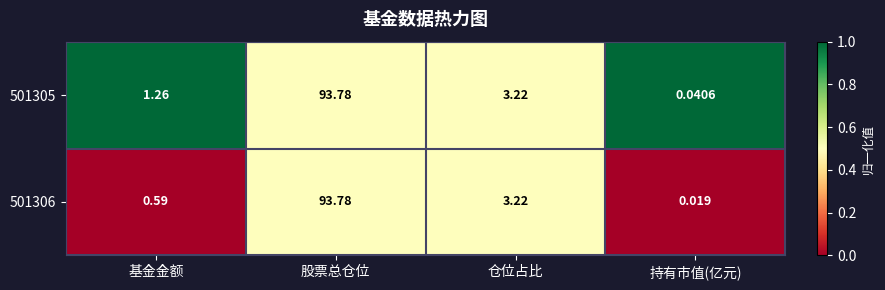

List the labels in order of 501305 value, largest first.

股票总仓位, 仓位占比, 基金金额, 持有市值(亿元)